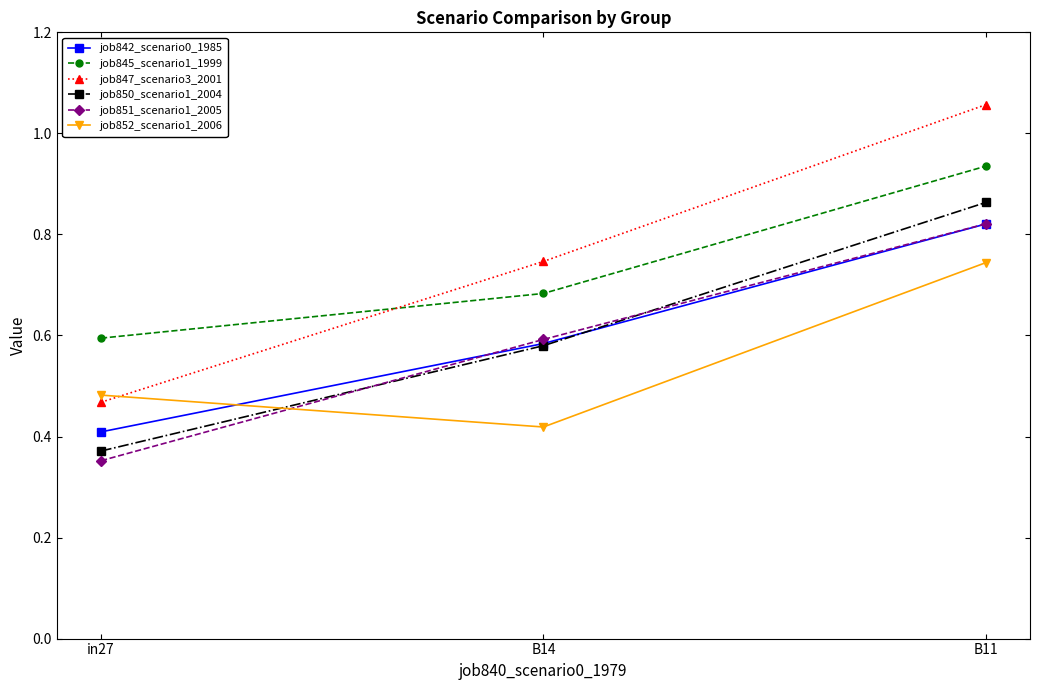

At which category is the sum across all series the highest?

B11